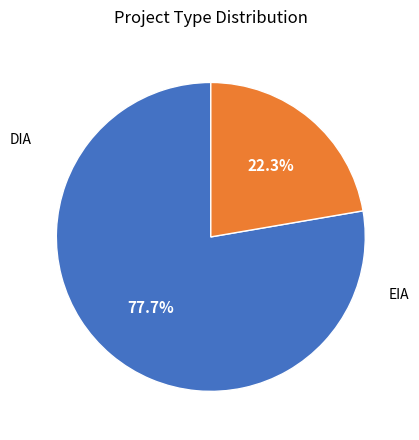

How many segments does this pie chart have?

2